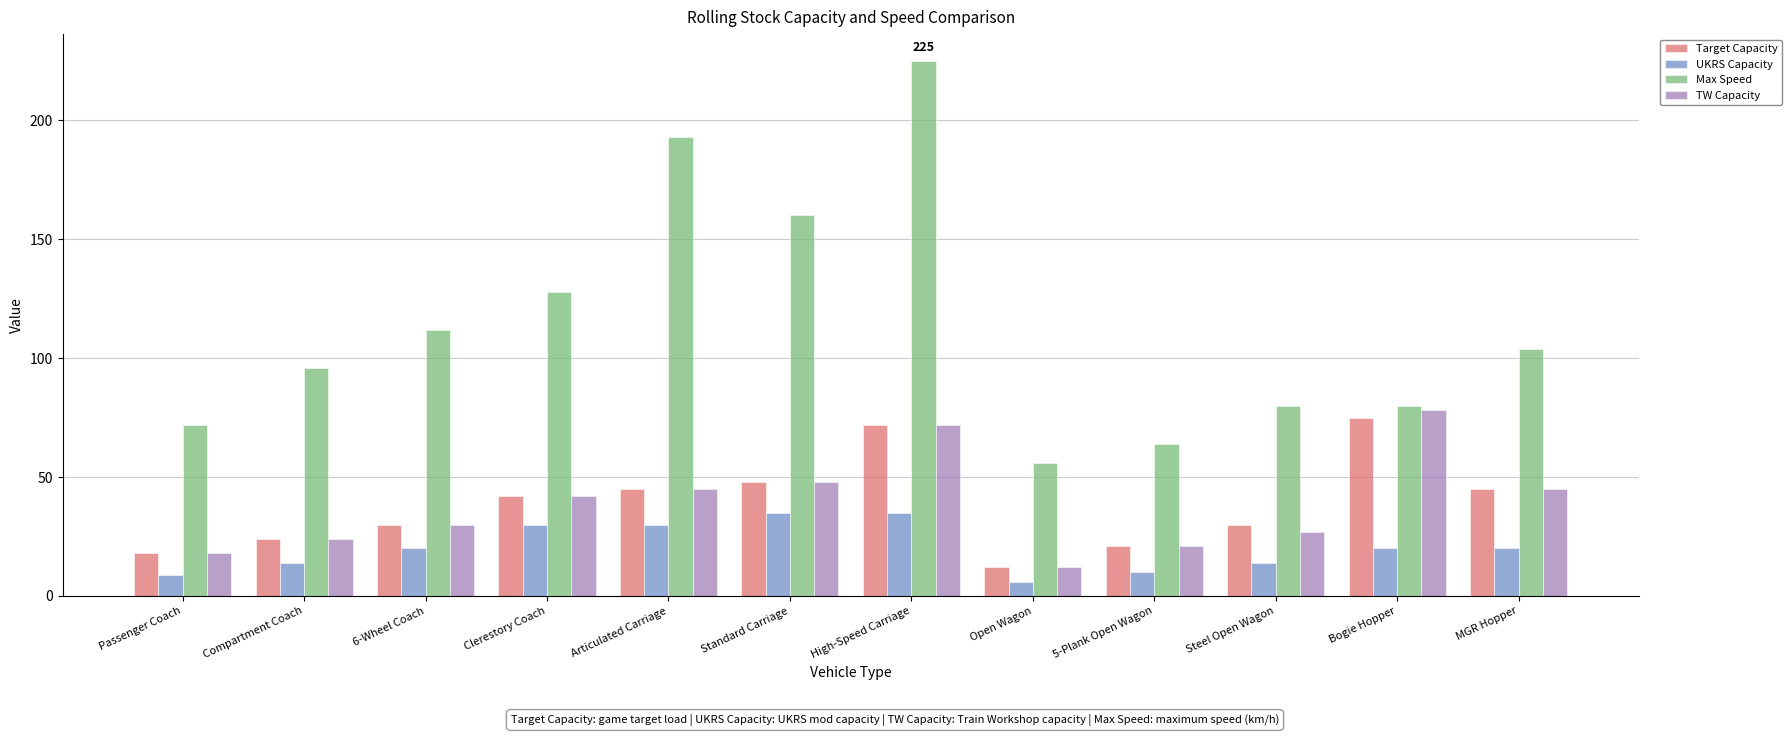

True or false: UKRS Capacity has a value of 20 at 6-Wheel Coach.

True